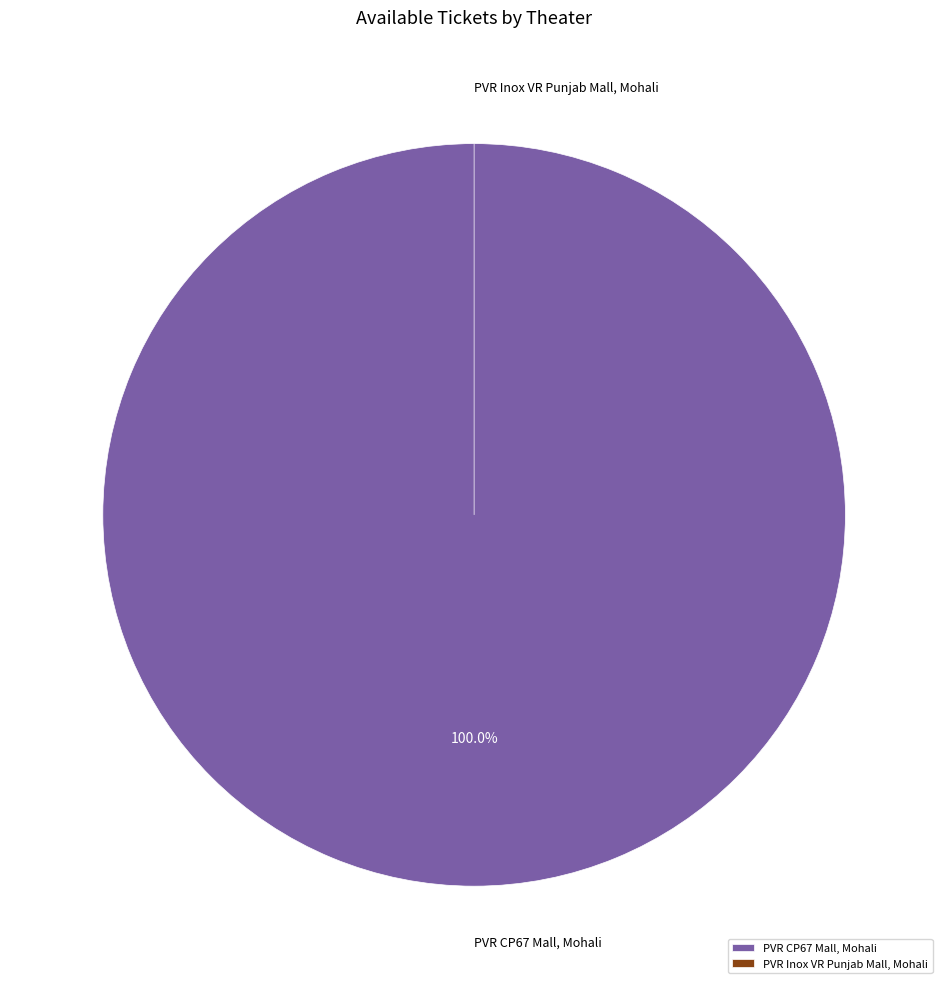

Which category accounts for the majority?

PVR CP67 Mall, Mohali